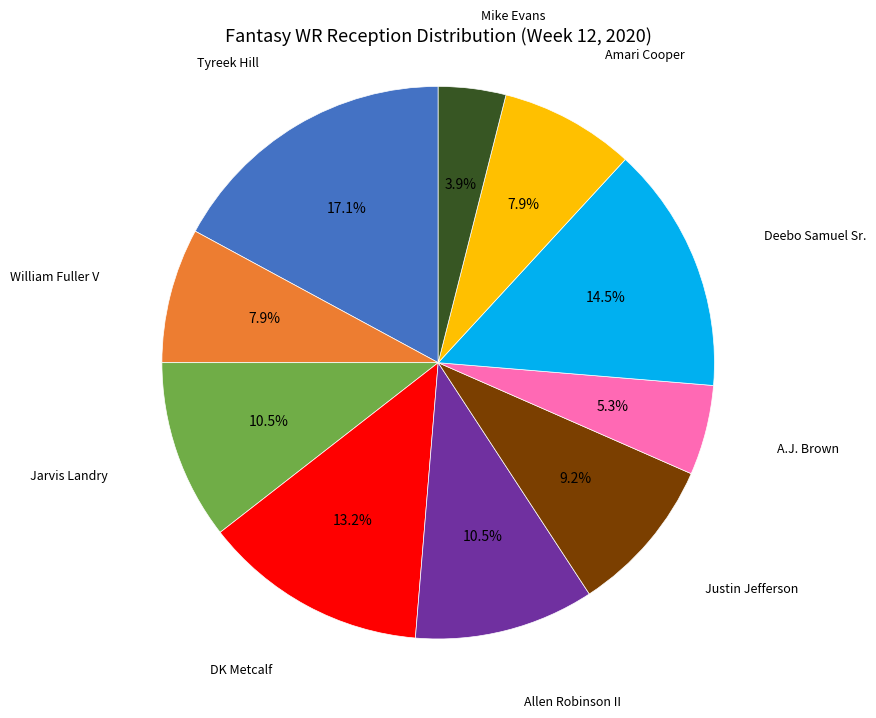

Count the number of slices in the pie.

10